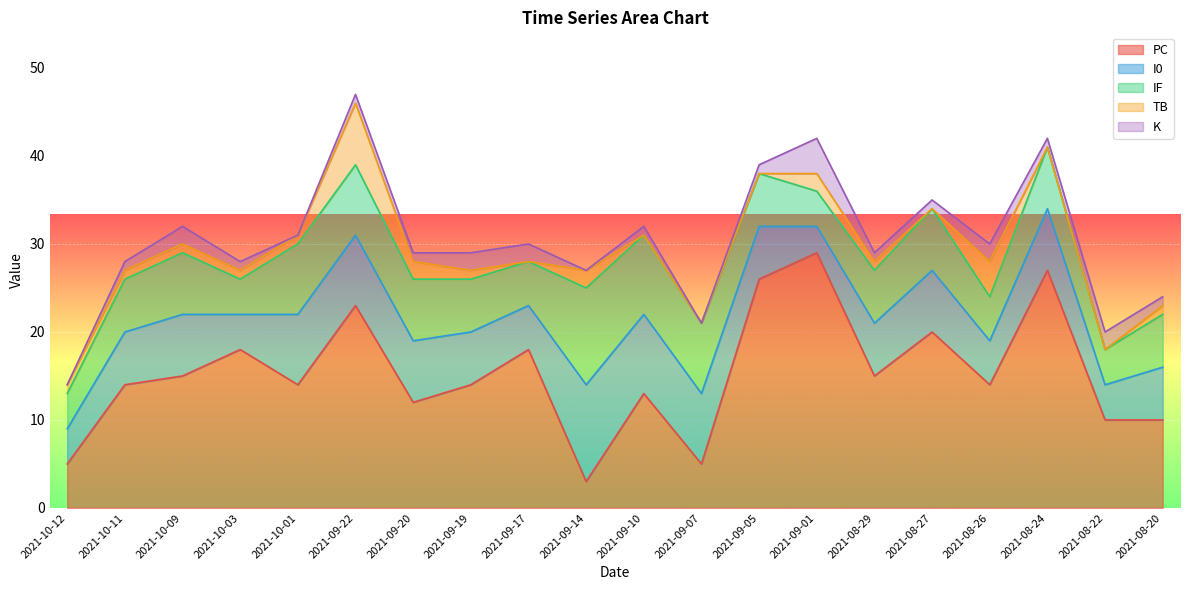

True or false: TB has more than 1 interior local peaks.

True